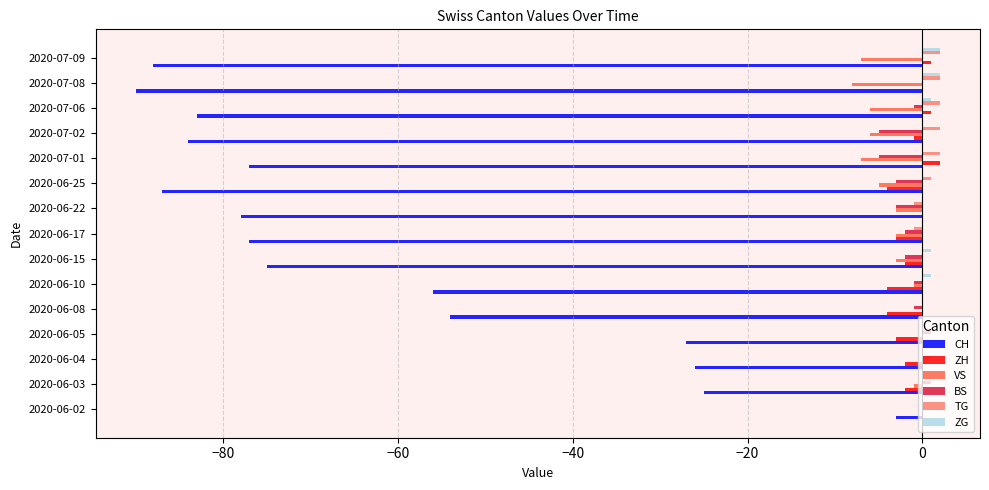

The value of VS at 2020-07-09 is -7. True or false?

True